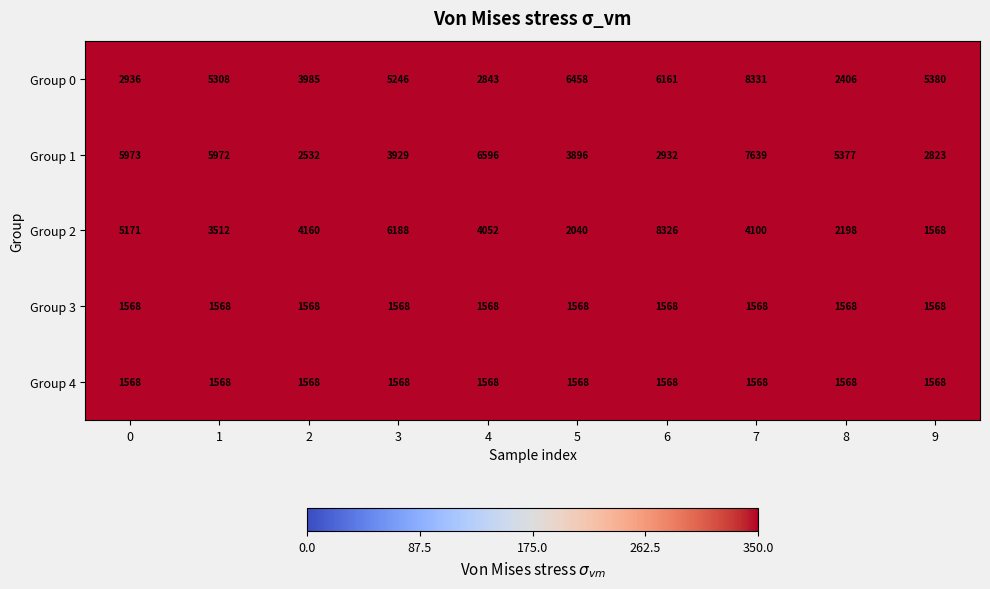

At which label is Group 1 closest to 5085?

8